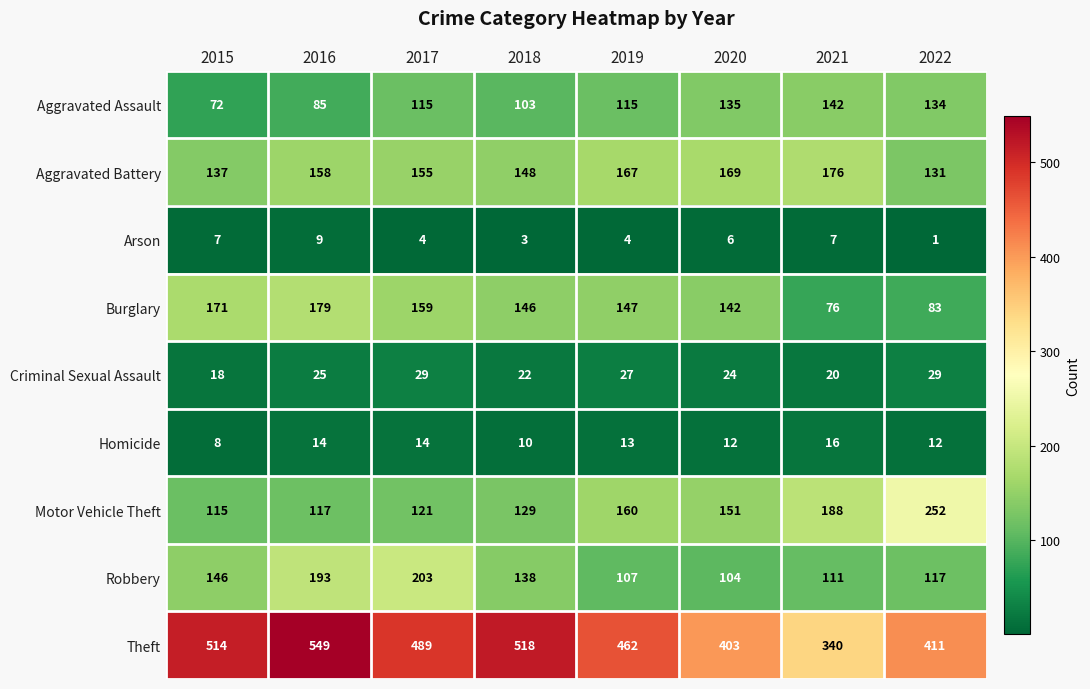

What is the highest value of the Criminal Sexual Assault series?

29